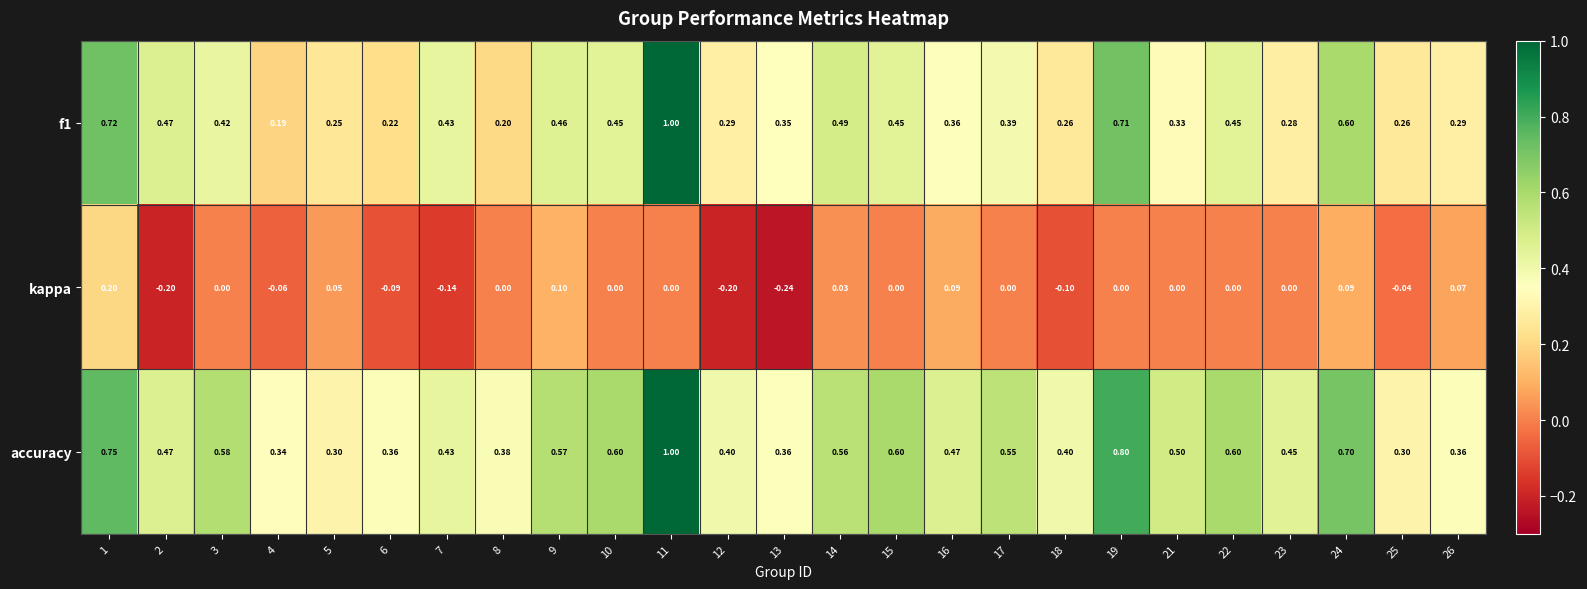

Which series has the largest total across all categories?

accuracy